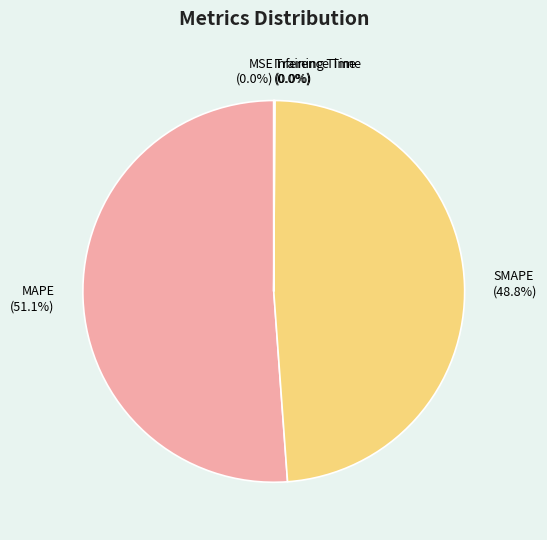

What is the majority slice?

MAPE